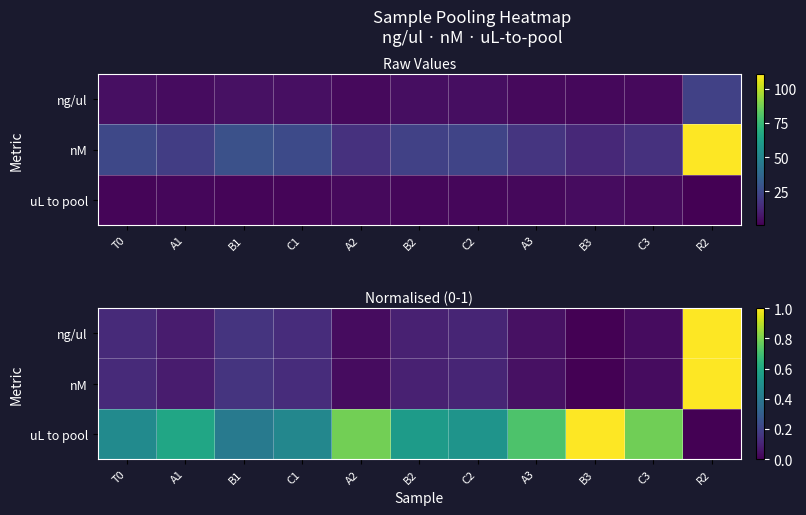

List the labels in order of nM value, smallest first.

B3, A2, C3, A3, A1, B2, C2, T0, C1, B1, R2